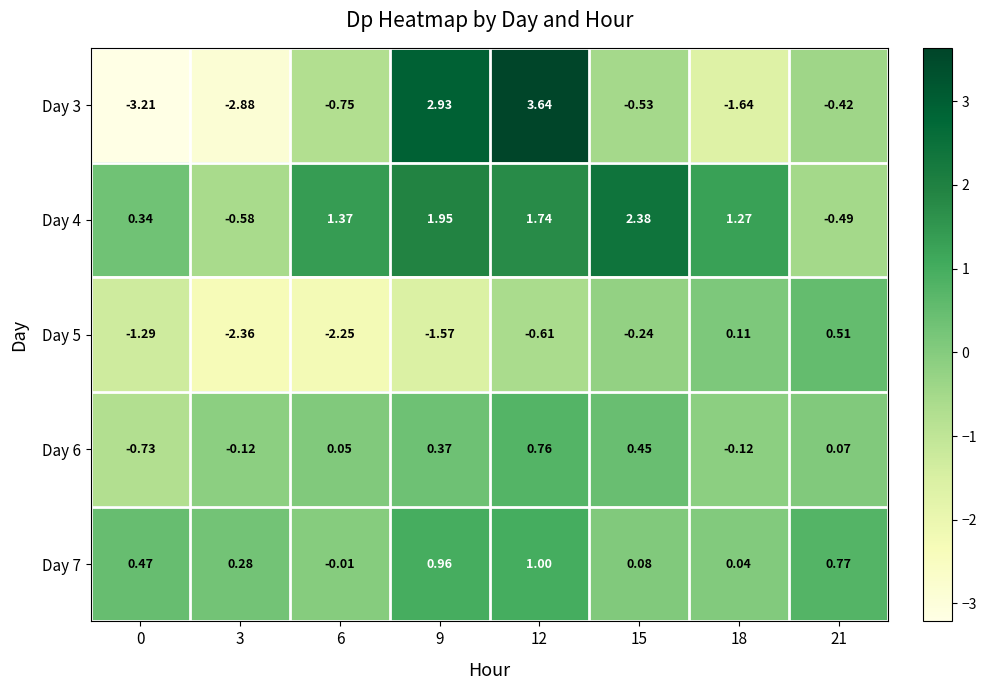

Between 6 and 12, which series saw the biggest shift?

Day 3